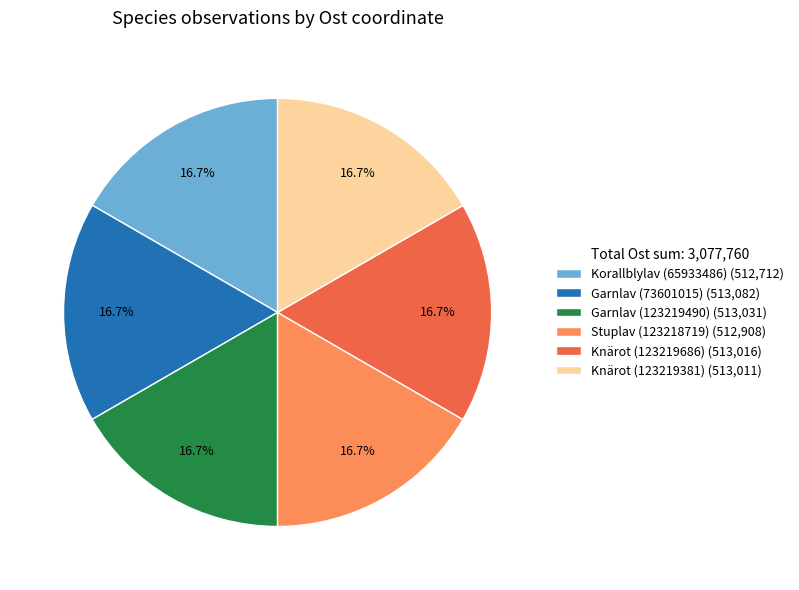

To the nearest percent, what is the combined percentage of Garnlav (73601015) and Korallblylav (65933486)?

33%